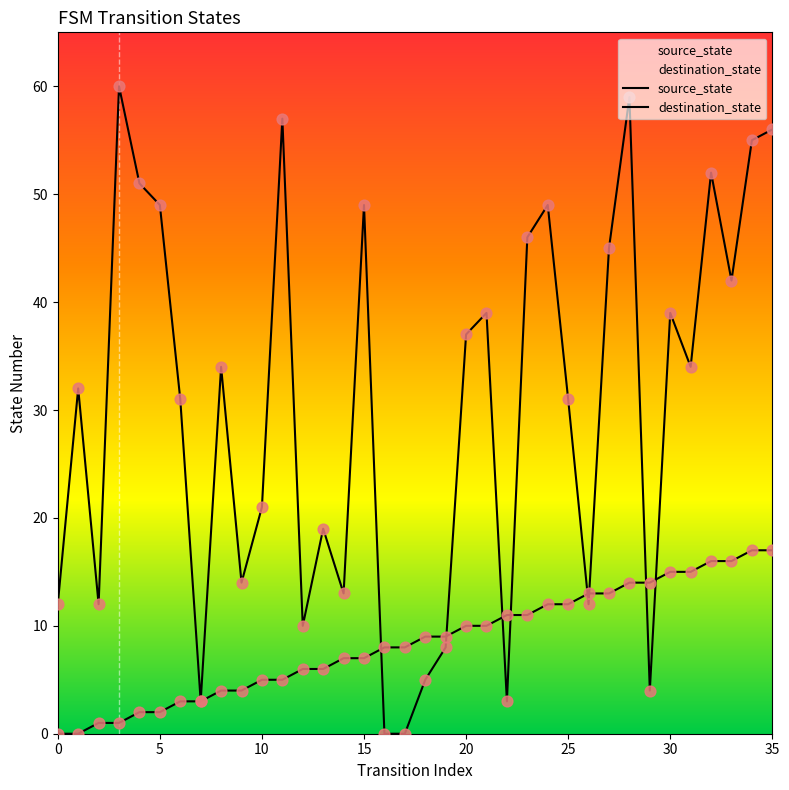

What are all the series names shown in the legend?

source_state, destination_state